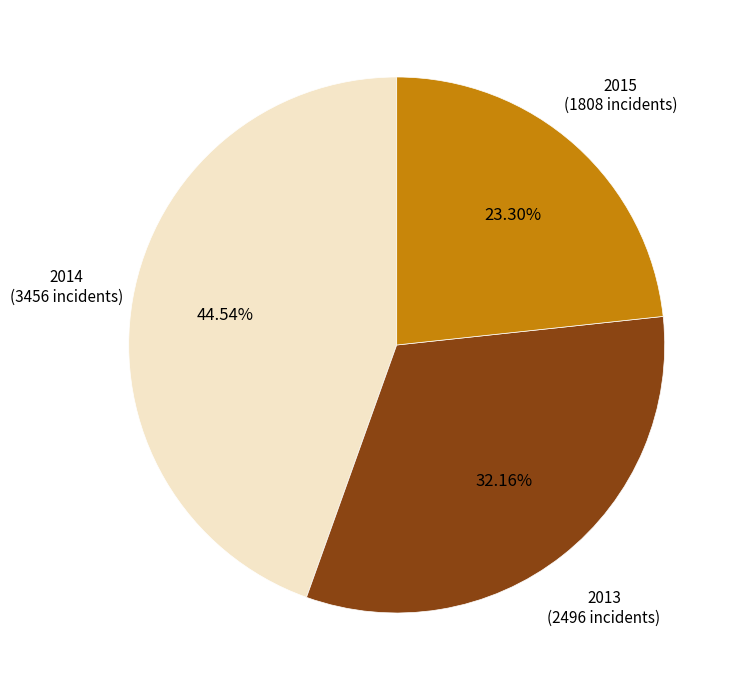

Does 2015 represent more than half of the total?

No